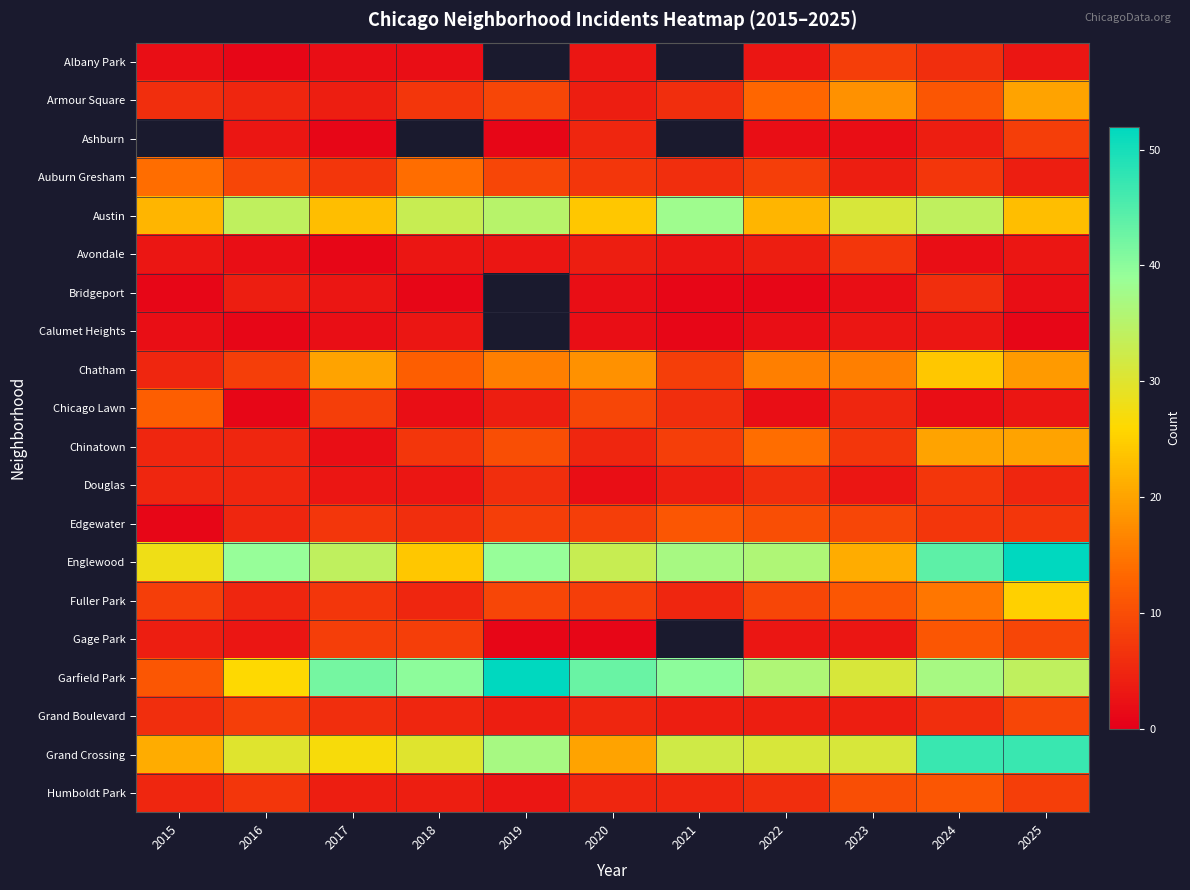

Is the value of Edgewater at 2021 greater than the value of Bridgeport at 2020?

Yes